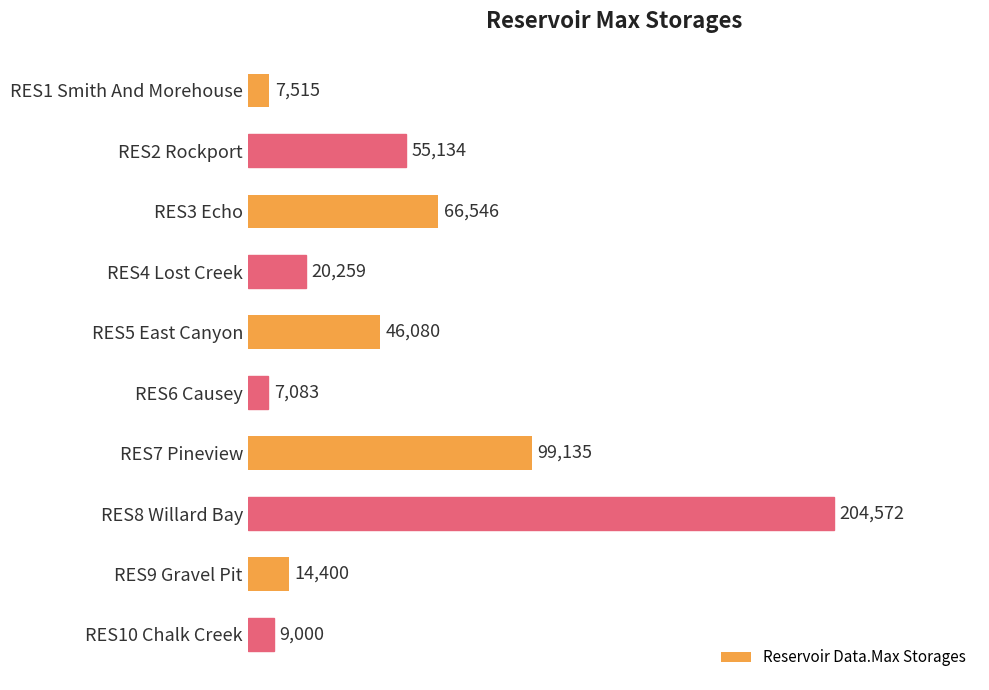

What is the difference between the values at RES10 Chalk Creek and RES3 Echo?

57546.0